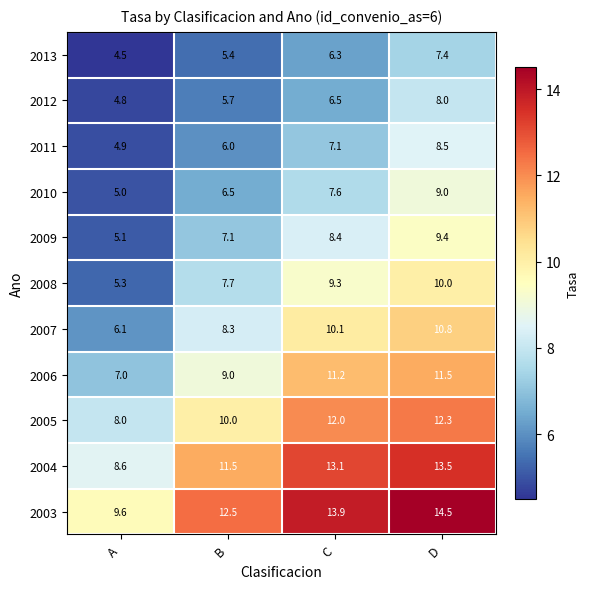

What is the spread (max minus min) of values at C?

7.6